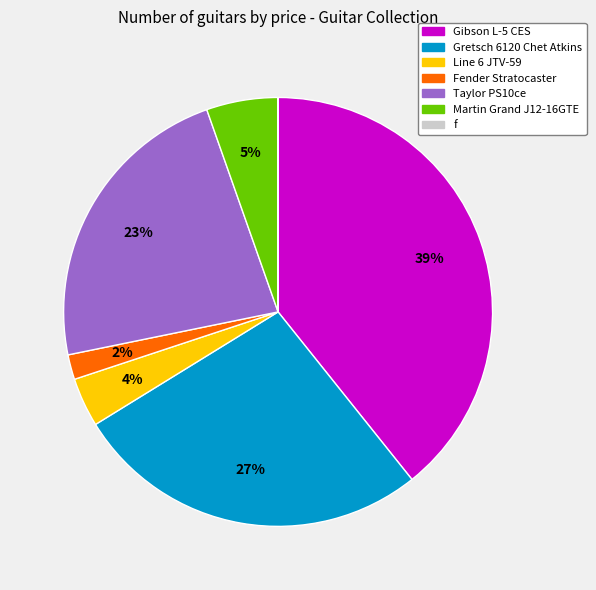

To the nearest percent, what portion does Gretsch 6120 Chet Atkins represent?

27%